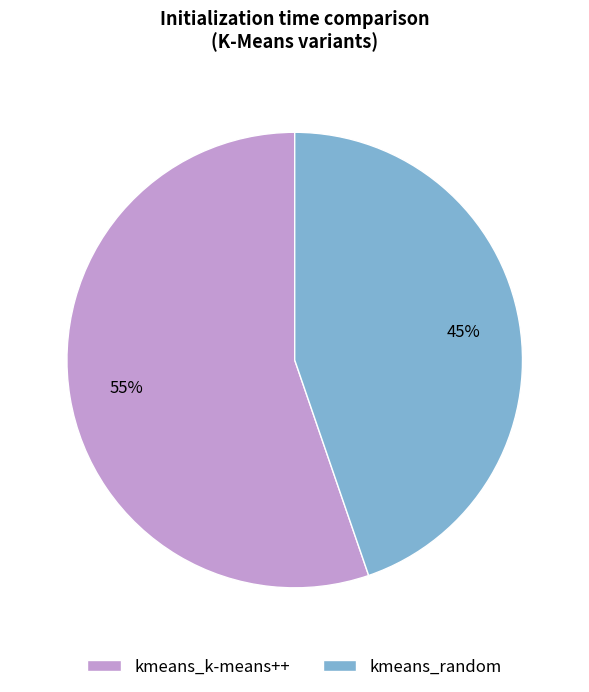

The kmeans_k-means++ slice represents 68% of the pie. True or false?

False